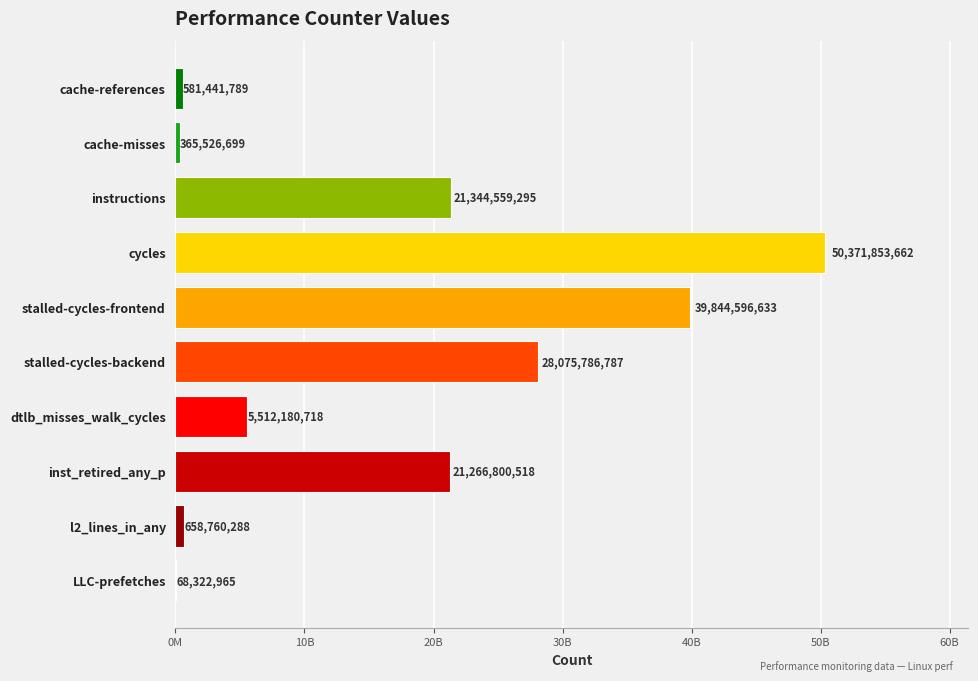

Does the chart contain stacked bars?

No